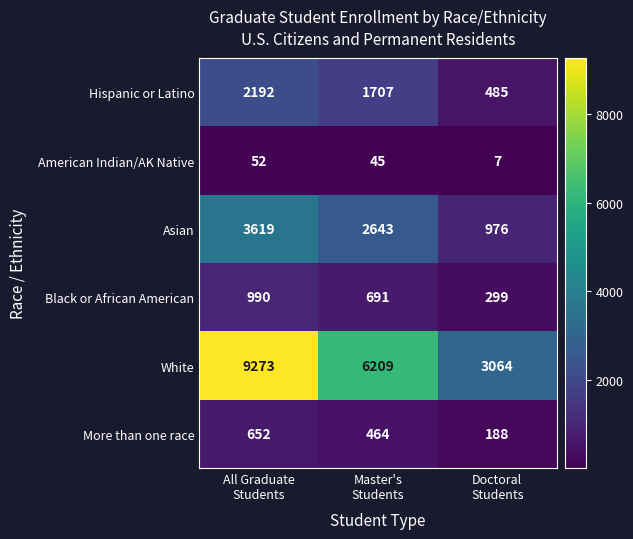

Which series has the largest total across all categories?

White